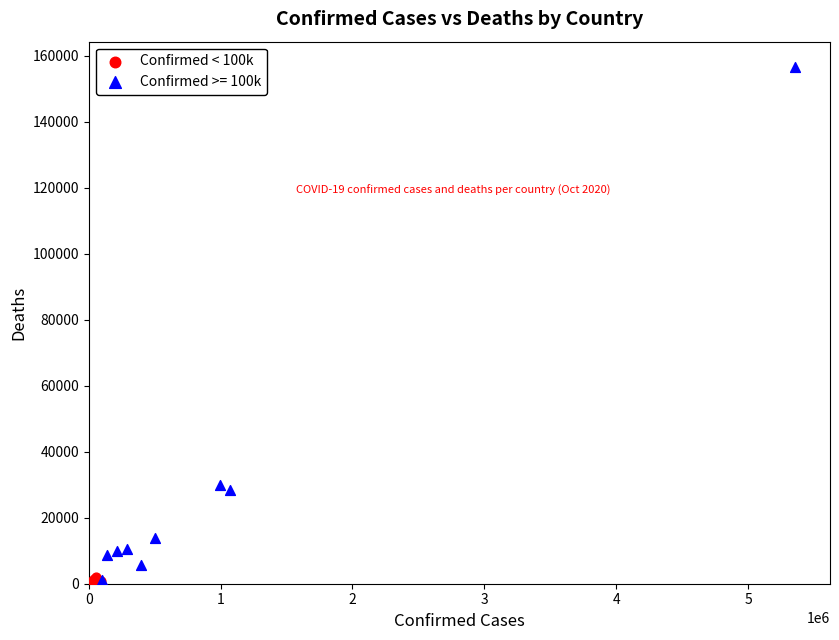

Which series has the widest spread of Y values?

Confirmed >= 100k